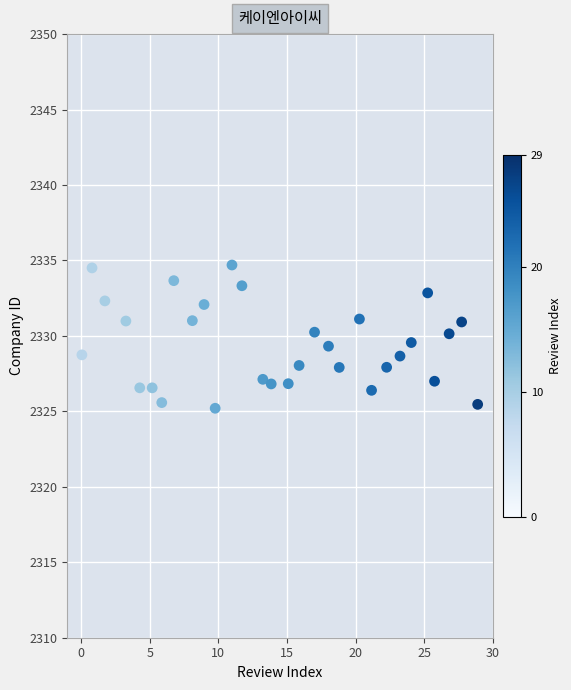

What is the range of X values (max minus min)?

28.8